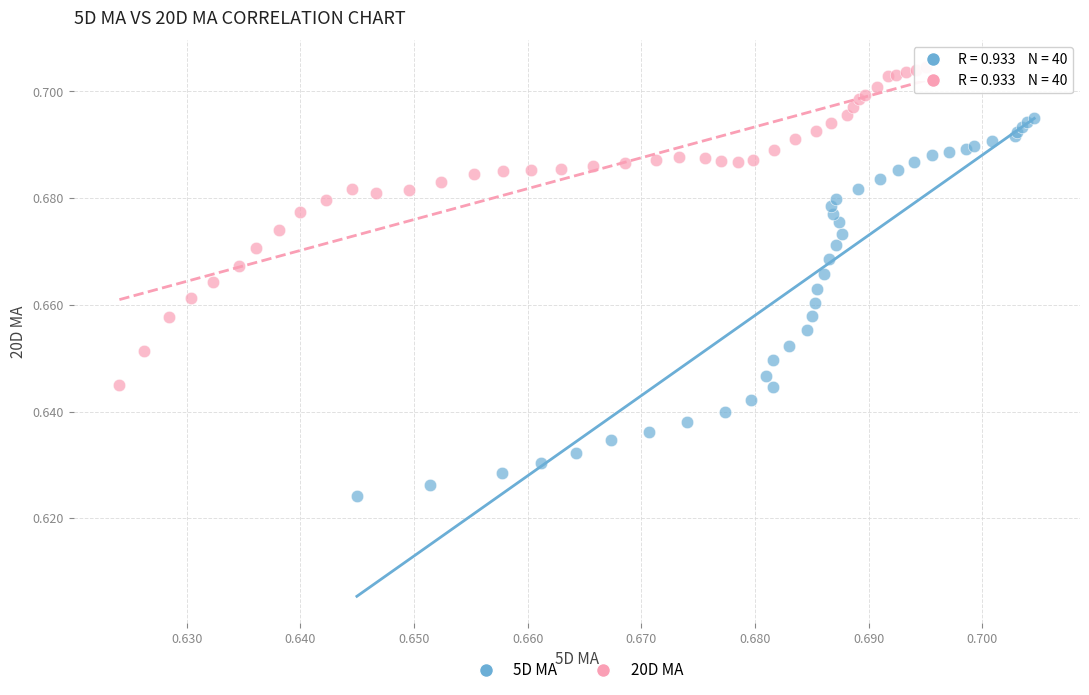

Which series reaches the minimum Y coordinate?

5D MA